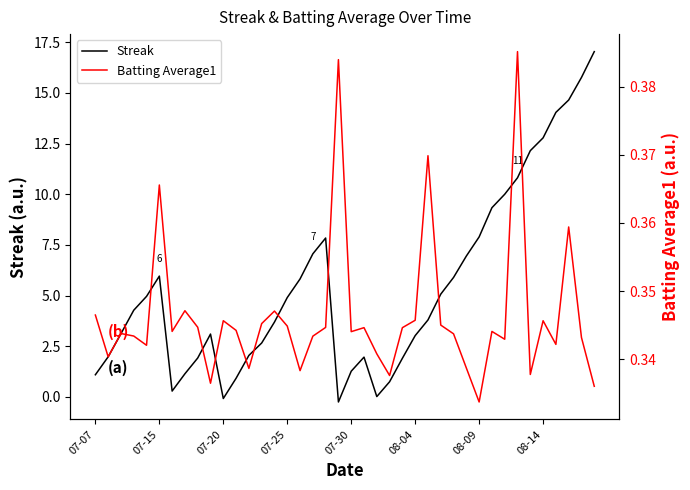

The value of Streak at 07-25 is 1.2. True or false?

False